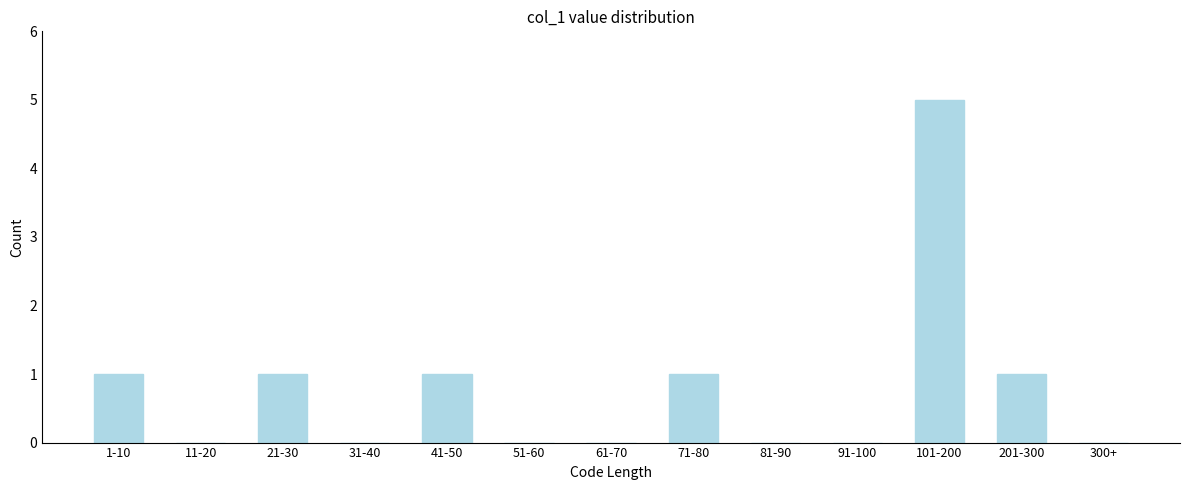

Reading left to right, list all the values displayed in this chart.

1-10=1	11-20=0	21-30=1	31-40=0	41-50=1	51-60=0	61-70=0	71-80=1	81-90=0	91-100=0	101-200=5	201-300=1	300+=0